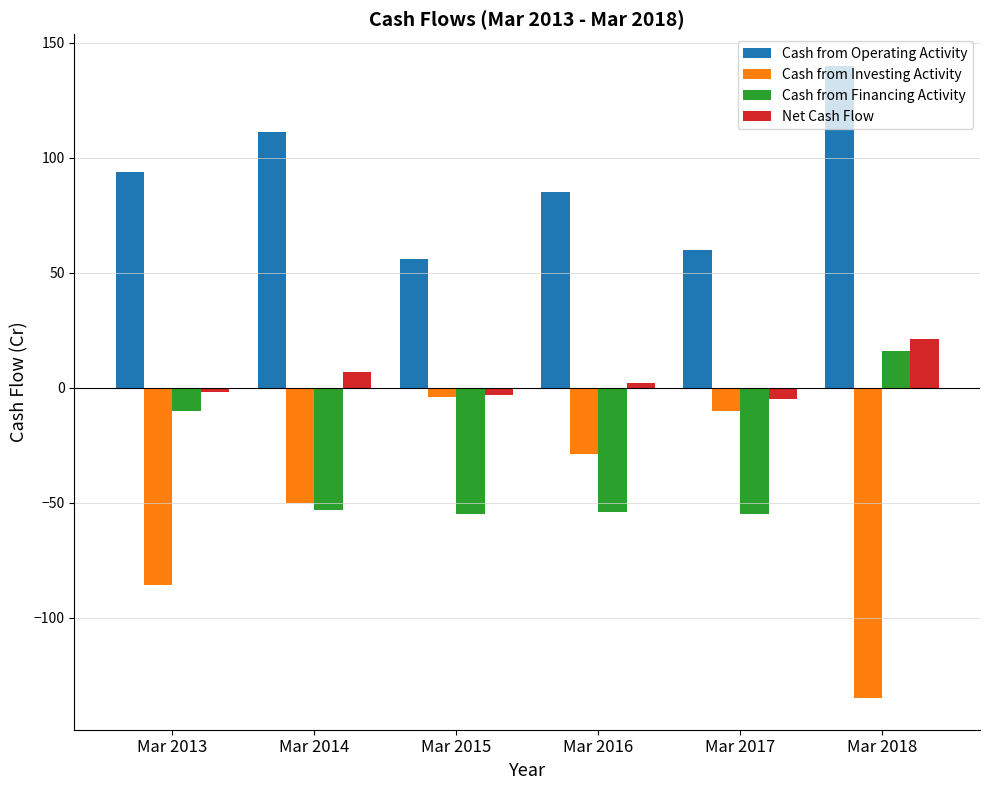

What is the lowest value of the Cash from Operating Activity series?

56